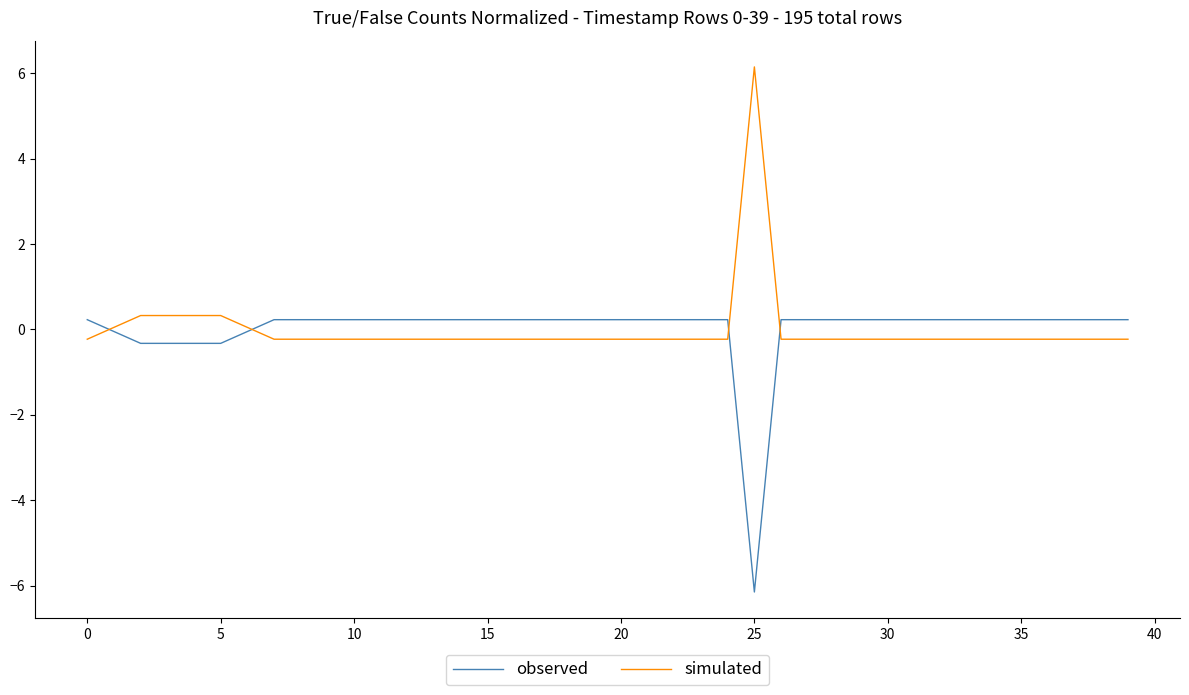

What is the smallest value displayed?

-6.2